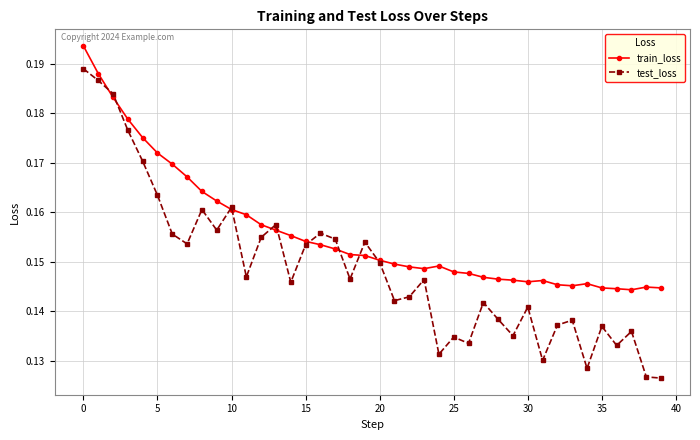

Which series has the widest spread of values?

test_loss